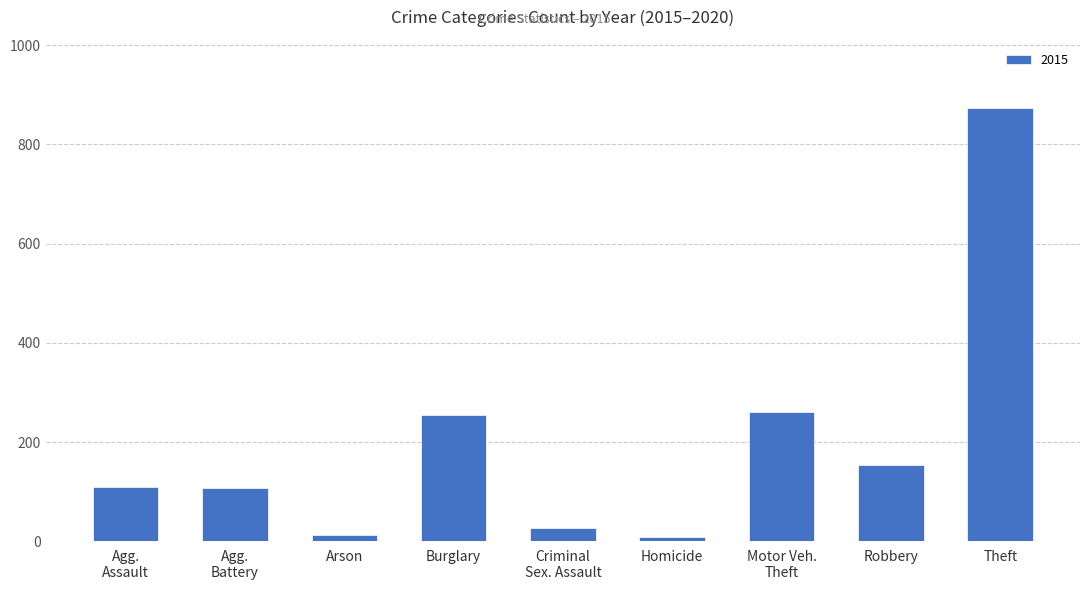

What is the difference between the maximum and minimum values?

865